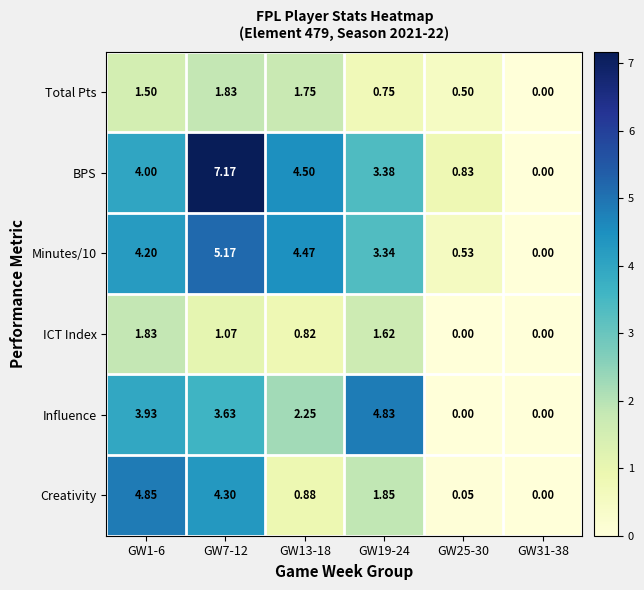

Is the value of Total Pts at GW31-38 greater than the value of Minutes/10 at GW7-12?

No